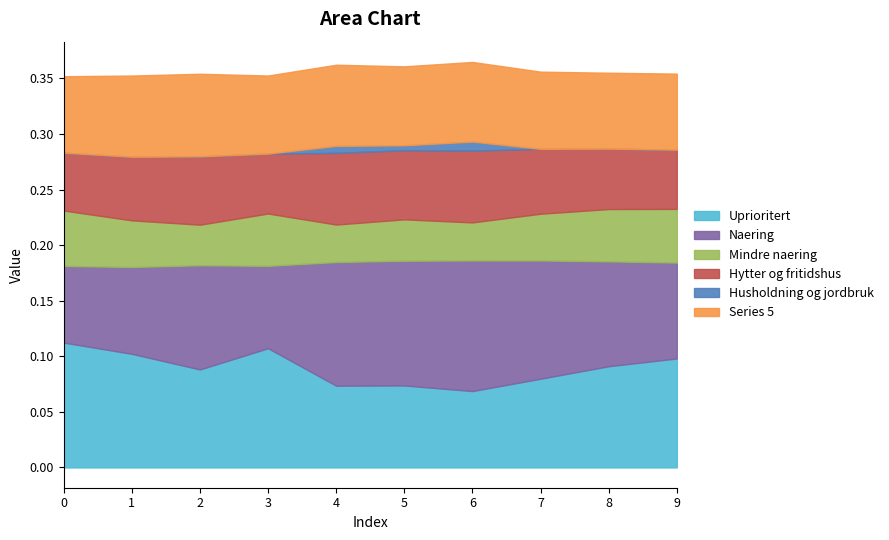

What is the value of the Series 5 point at the 7th from the left?

0.1